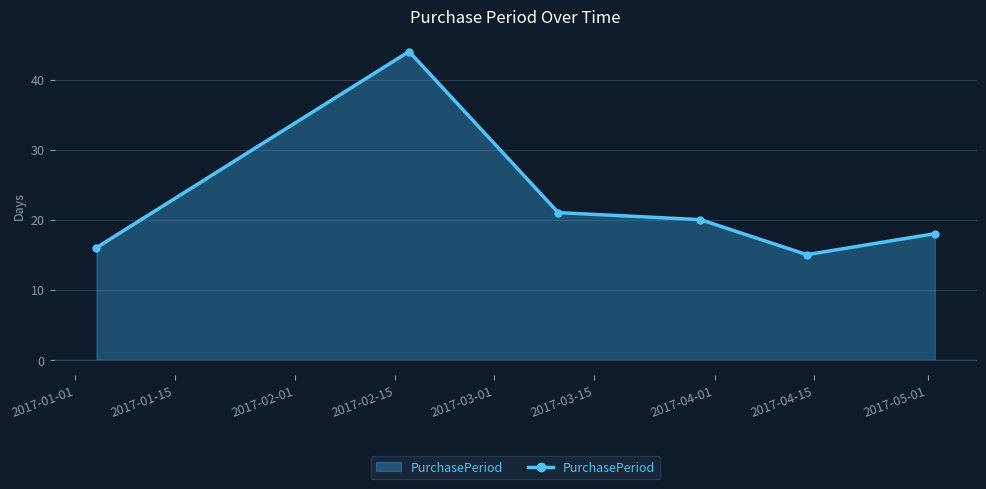

What is the minimum value shown in the chart?

15